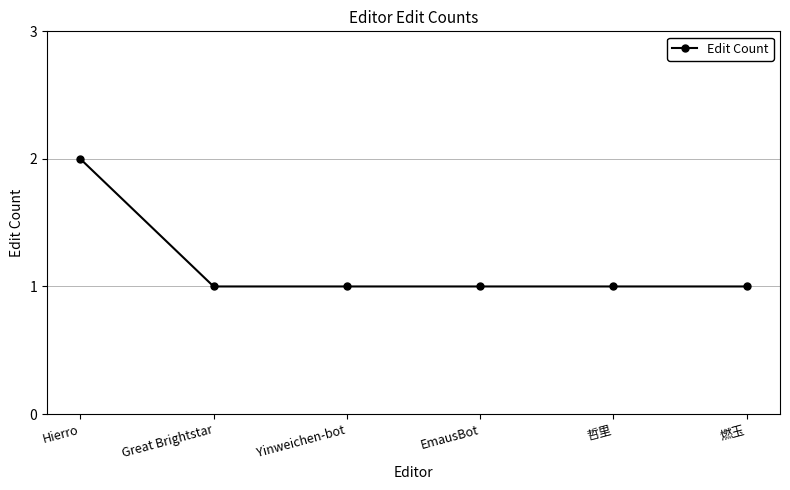

Count the number of categories in the chart.

6